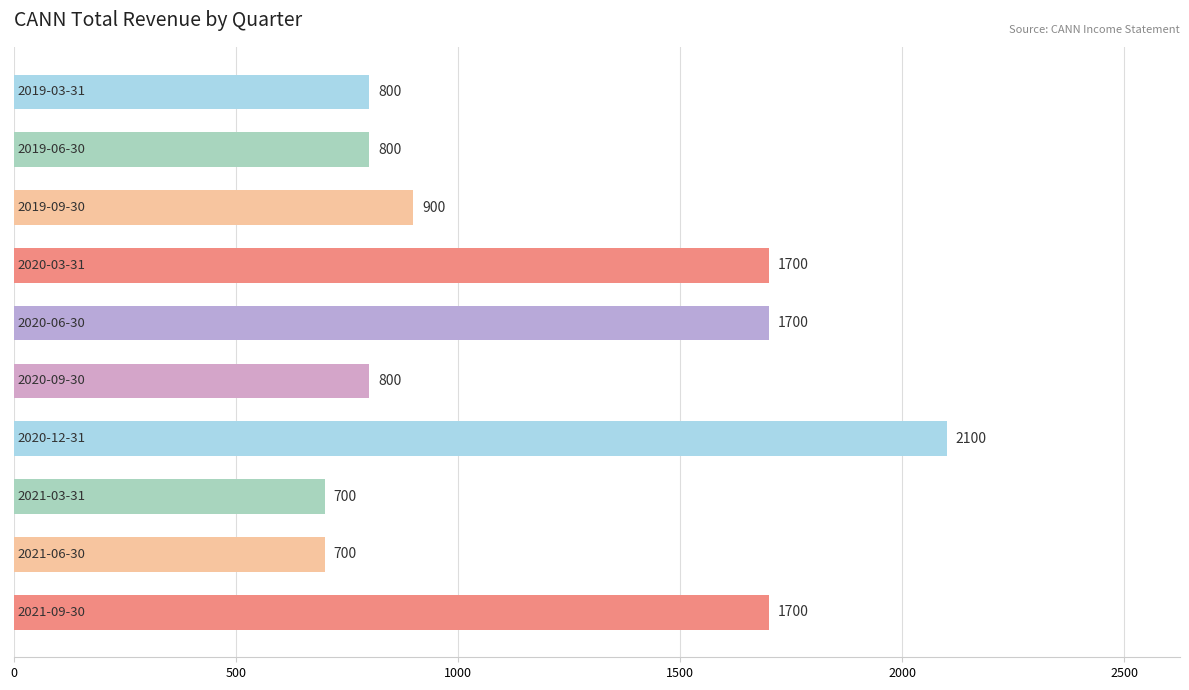

What is the sum of all values?

11900